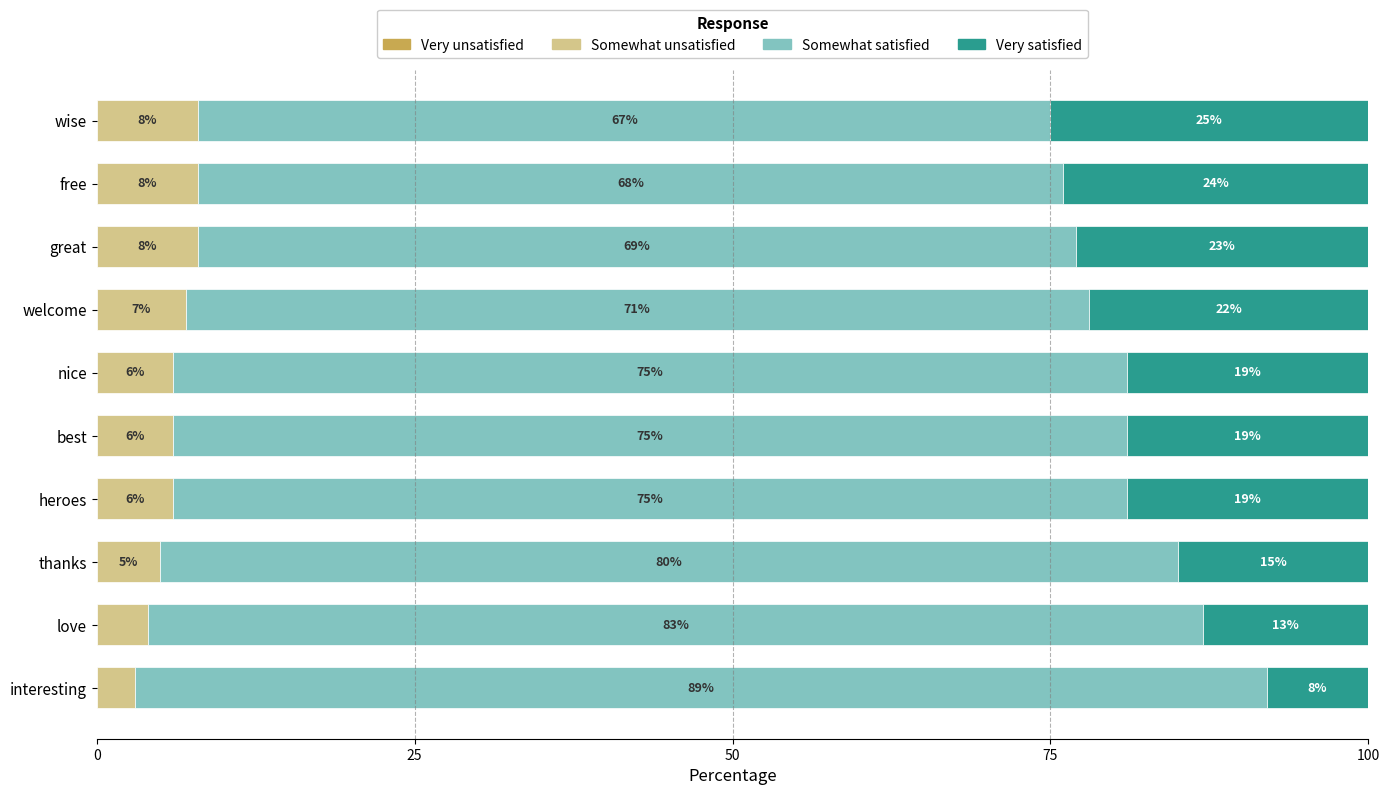

What is the total value across all series at wise?

100